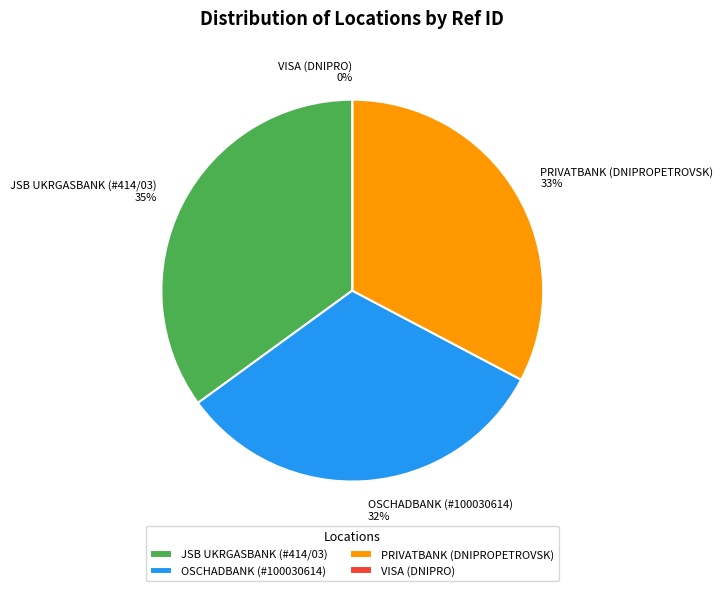

Approximately how many times larger is the value at JSB UKRGASBANK (#414/03) compared to OSCHADBANK (#100030614)?

1.1